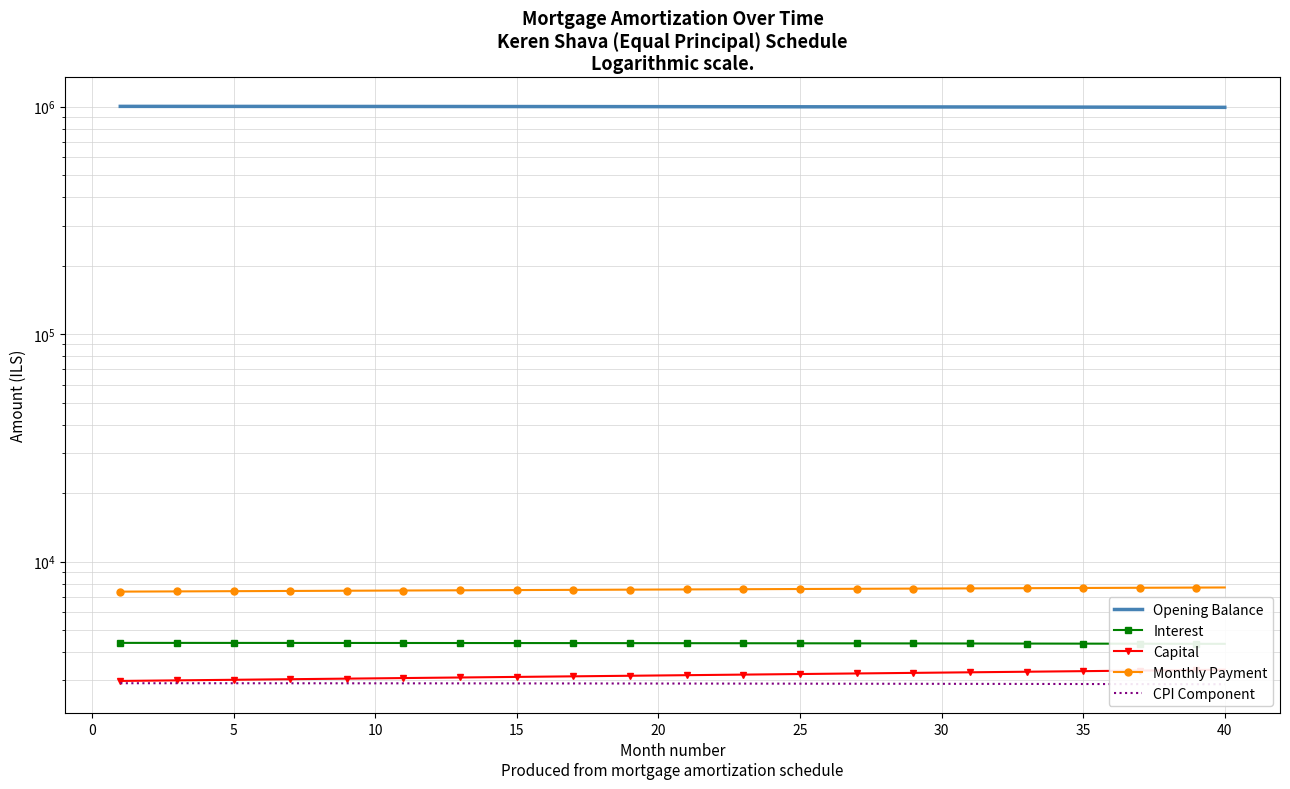

How many data points does each series have?

40